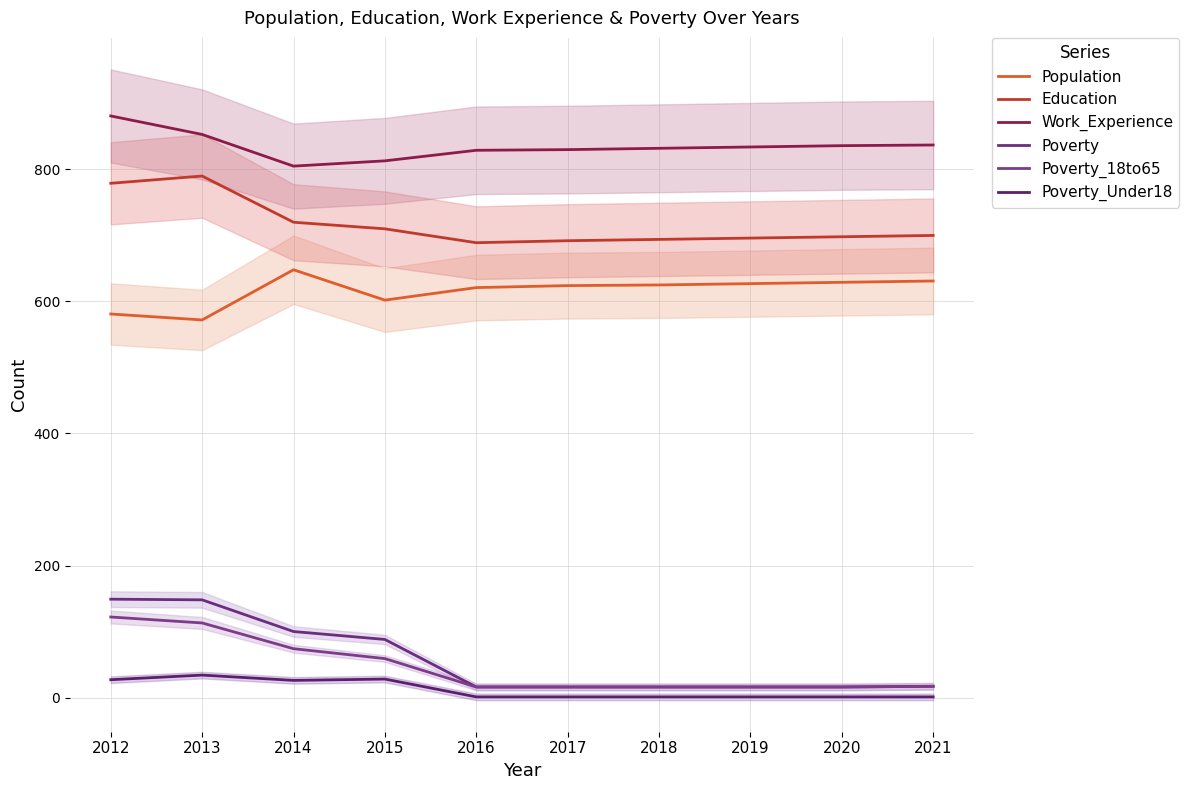

List the labels in order of Education value, smallest first.

2016, 2017, 2018, 2019, 2020, 2021, 2015, 2014, 2012, 2013